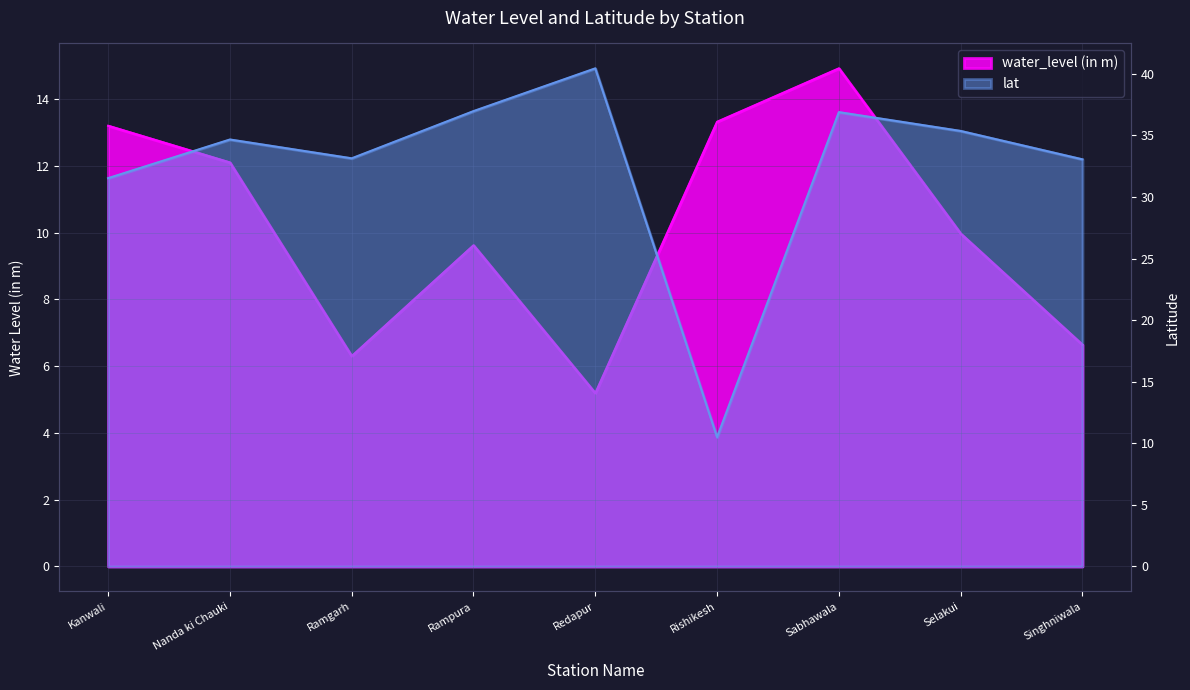

Which series changed the most between Redapur and Sabhawala?

water_level (in m)